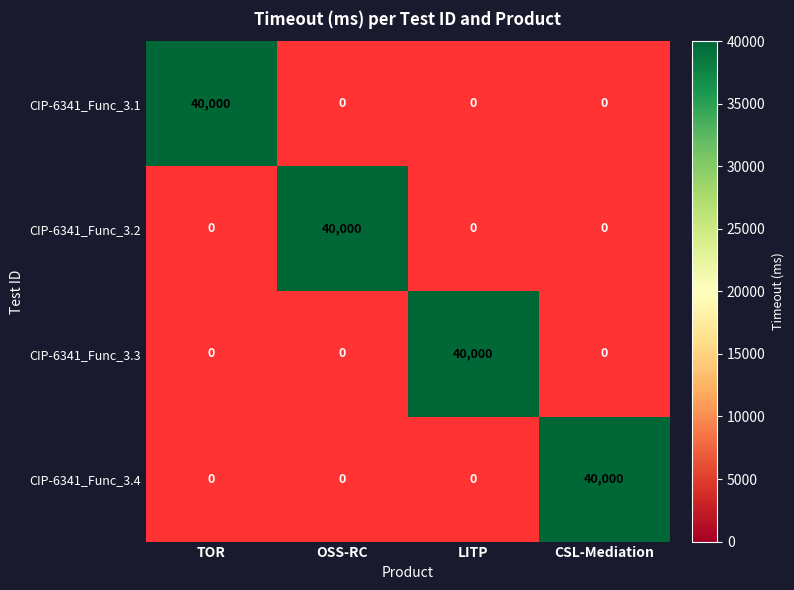

Which series has the largest range (max minus min)?

CIP-6341_Func_3.1